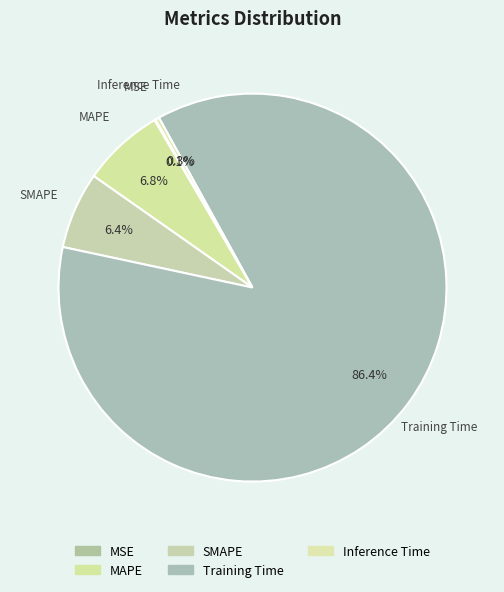

The MSE slice represents 0% of the pie. True or false?

True